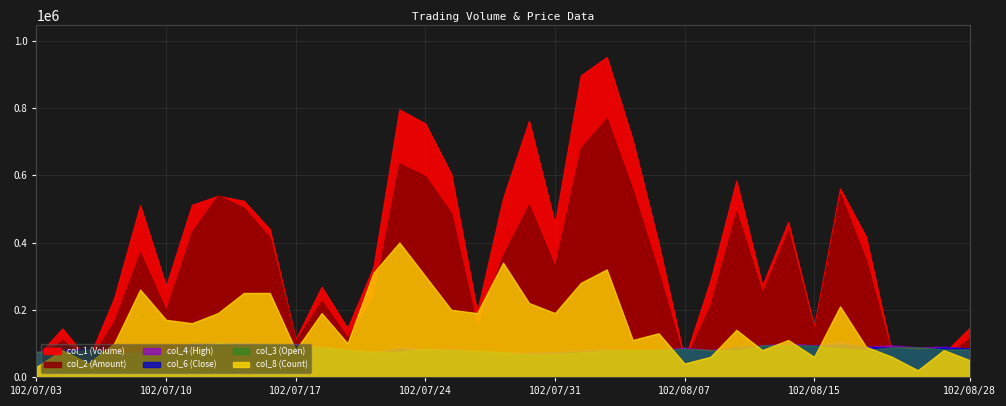

How many interior local peaks does the col_6 series have?

10